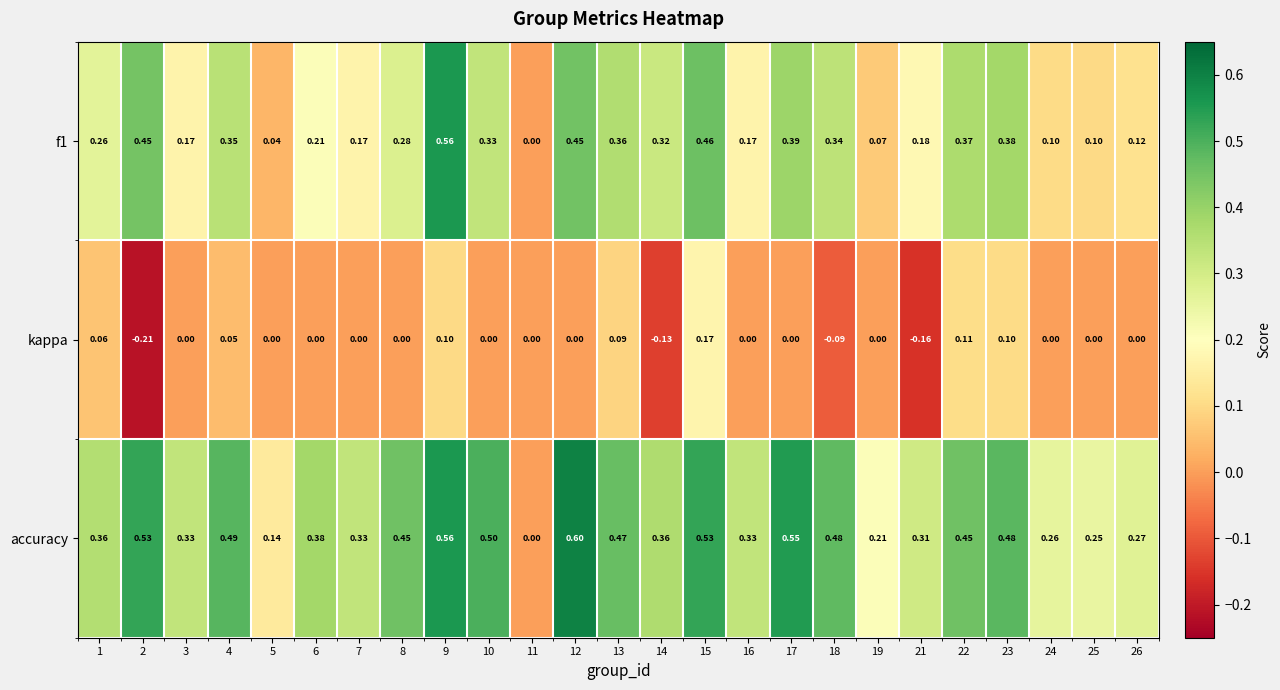

What is the spread (max minus min) of values at 18?

0.6